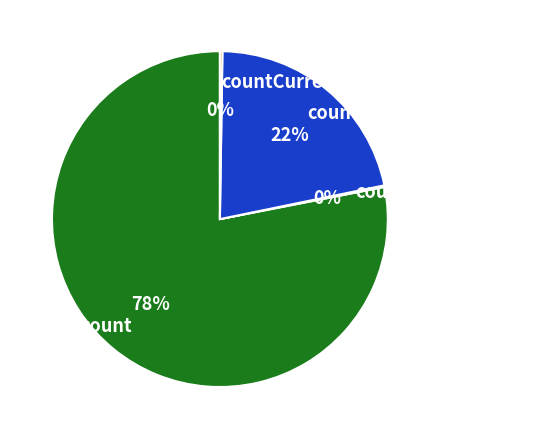

True or false: count accounts for 78% of the total.

True